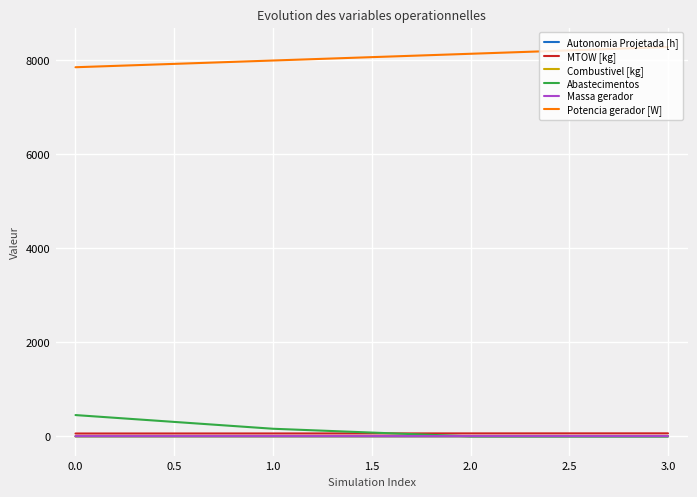

True or false: Autonomia Projetada [h] and MTOW [kg] cross at least once.

False